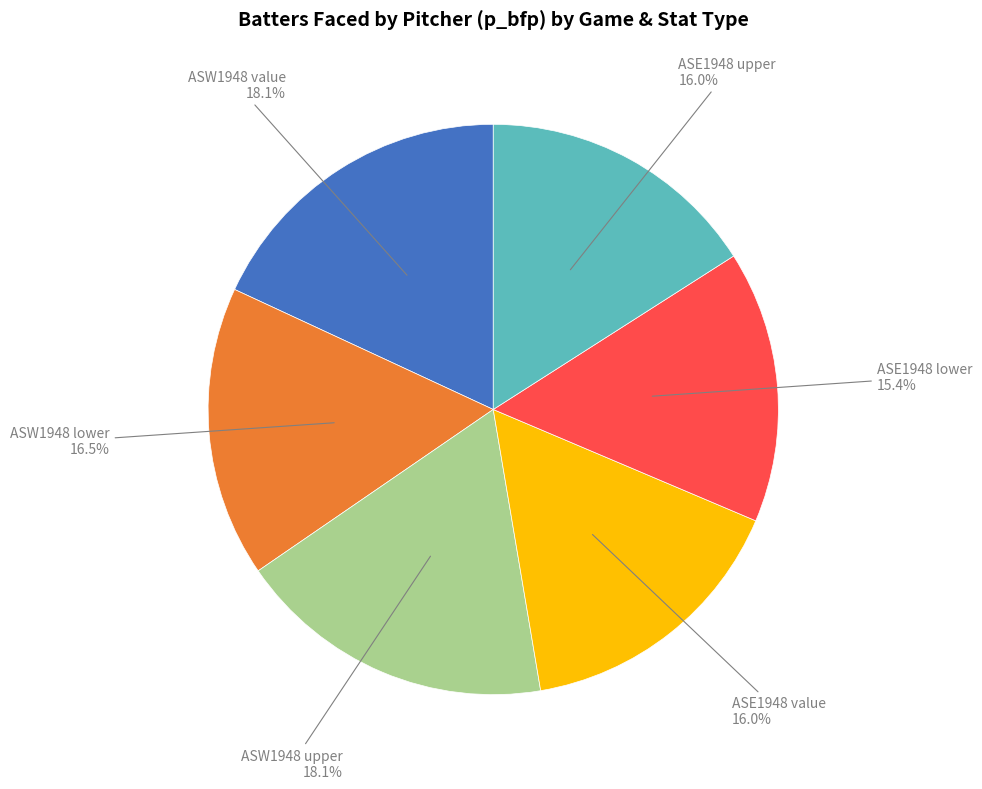

Is there a majority slice in this chart?

No